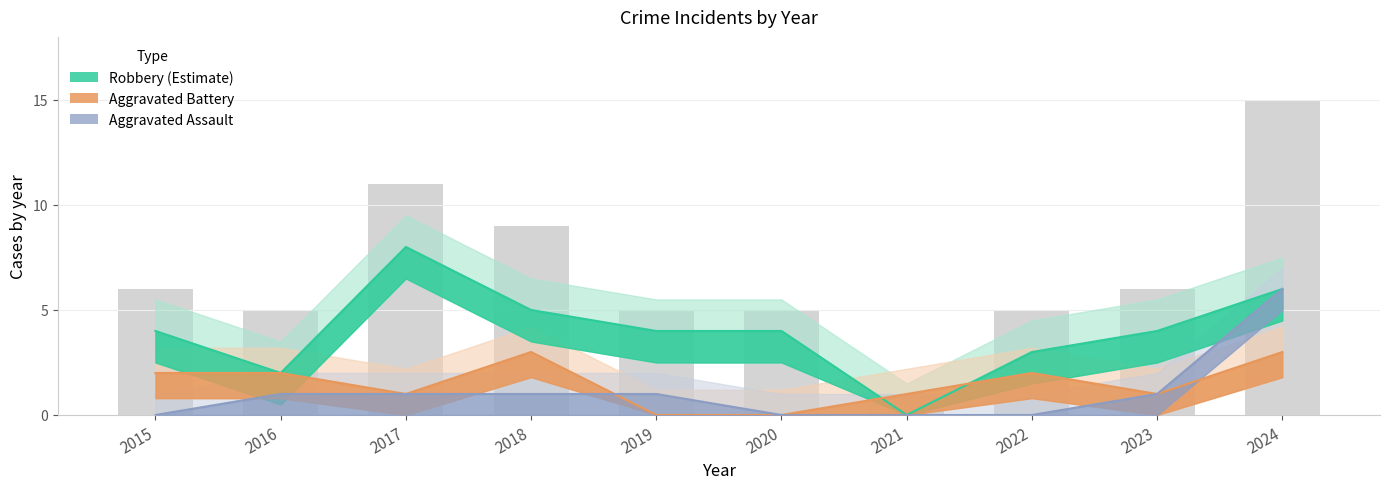

Rank the series at 2022 from lowest to highest value.

Aggravated Assault, Aggravated Battery, Robbery (Estimate)